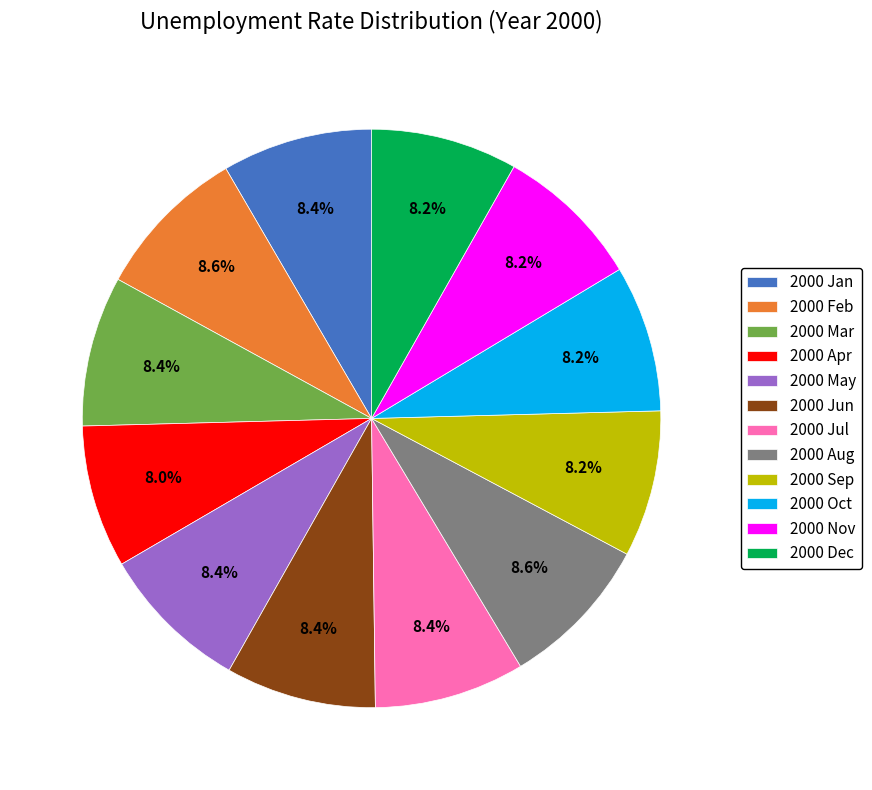

To the nearest percent, what is the difference between the largest and smallest slice percentages?

1%